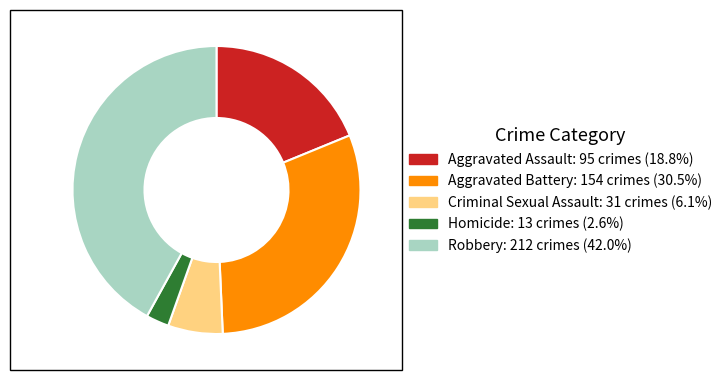

Combined, do Aggravated Assault and Aggravated Battery account for over 50%?

No